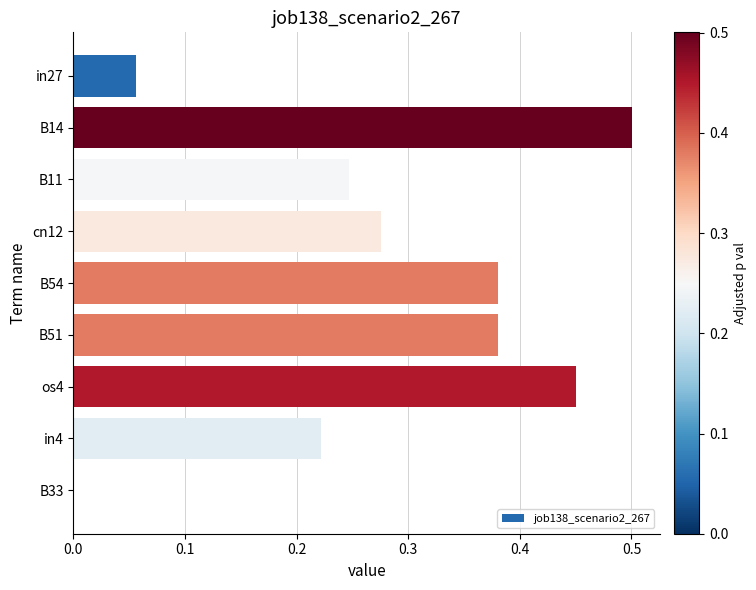

Is it true that the value at B54 is 0.2?

False